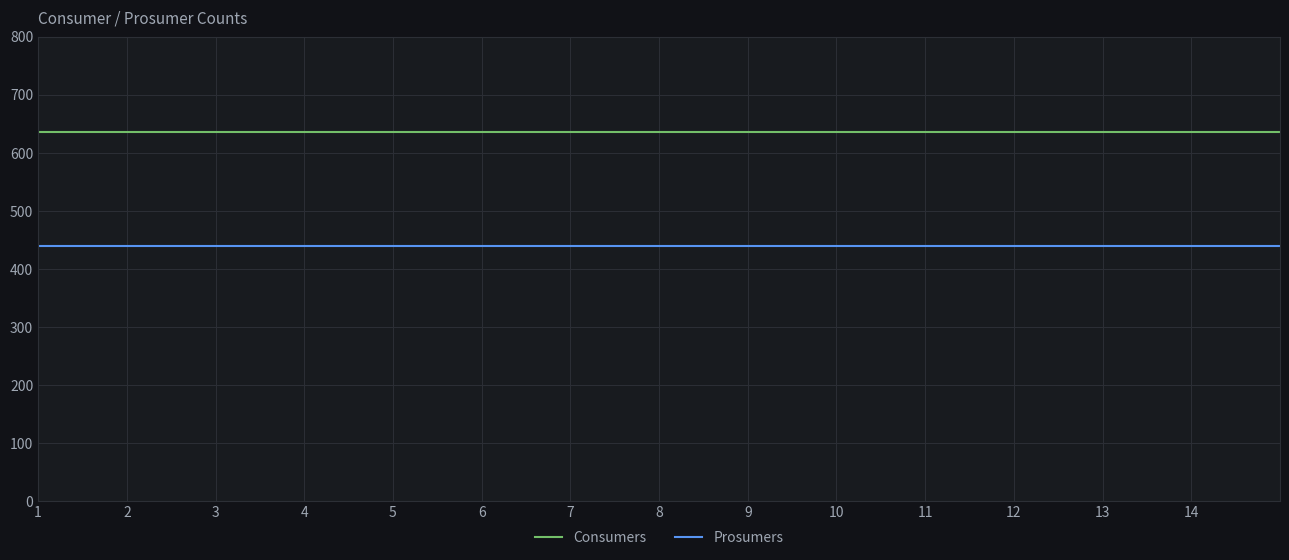

Which series has the largest total across all categories?

Consumers